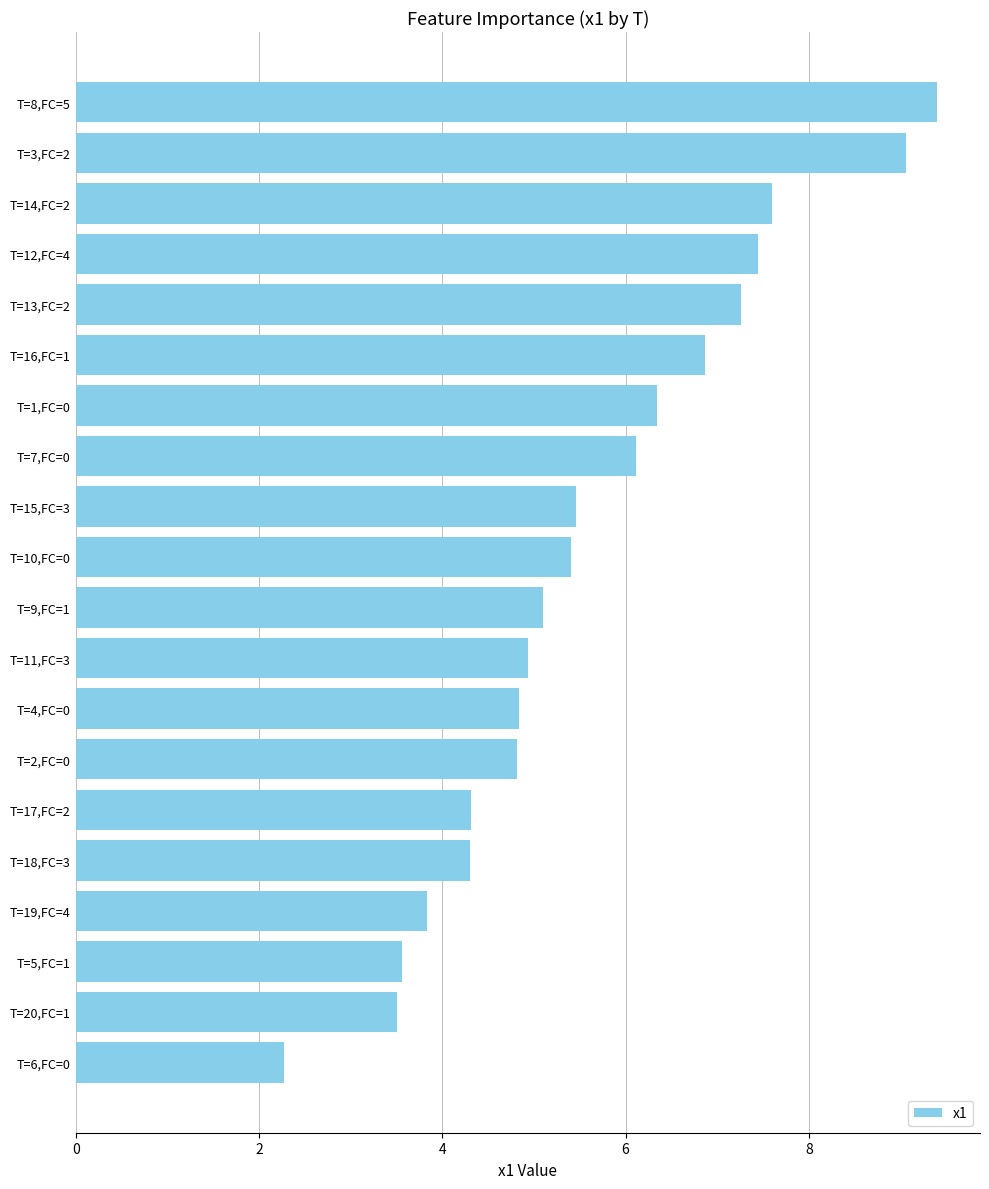

What is the average value?

5.6